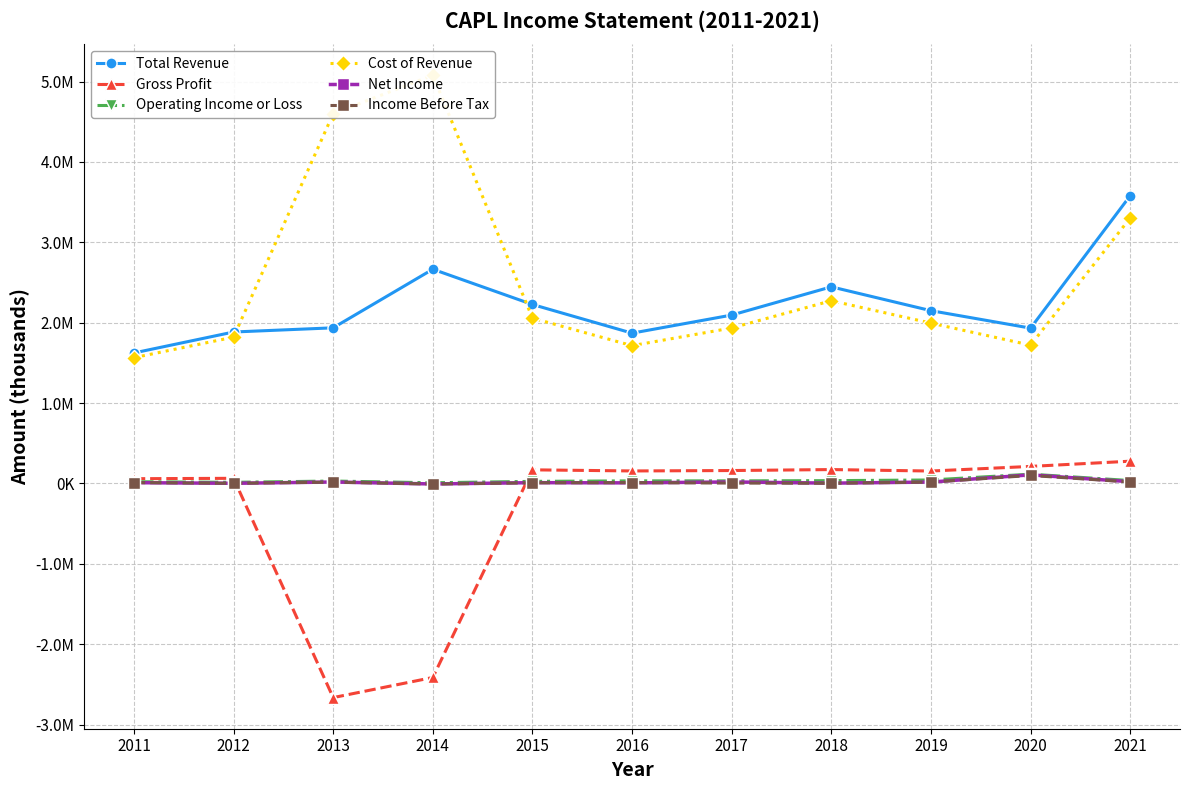

Is the value of Net Income at 2014 greater than the value of Income Before Tax at 2012?

No